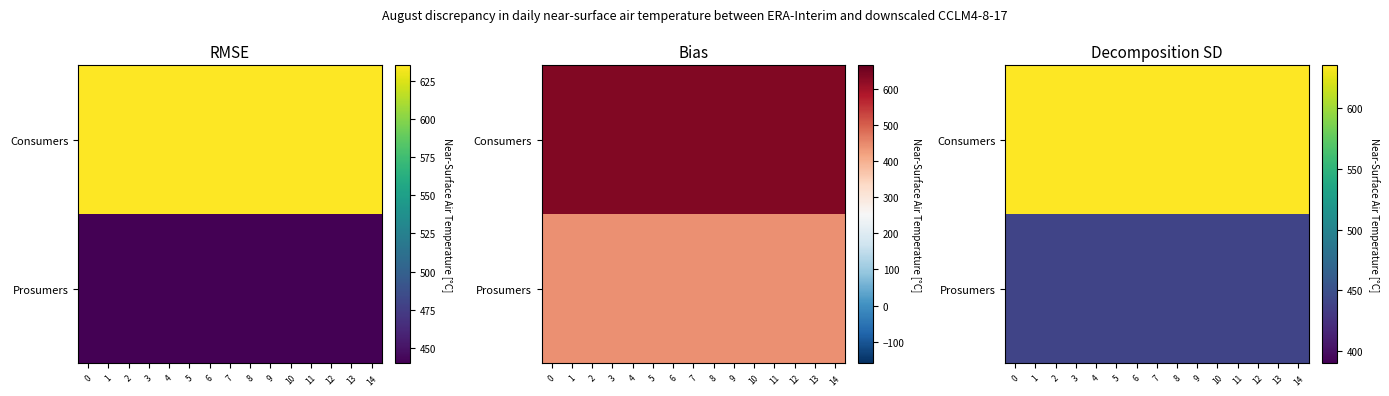

At how many categories does at least one series exceed 474?

15